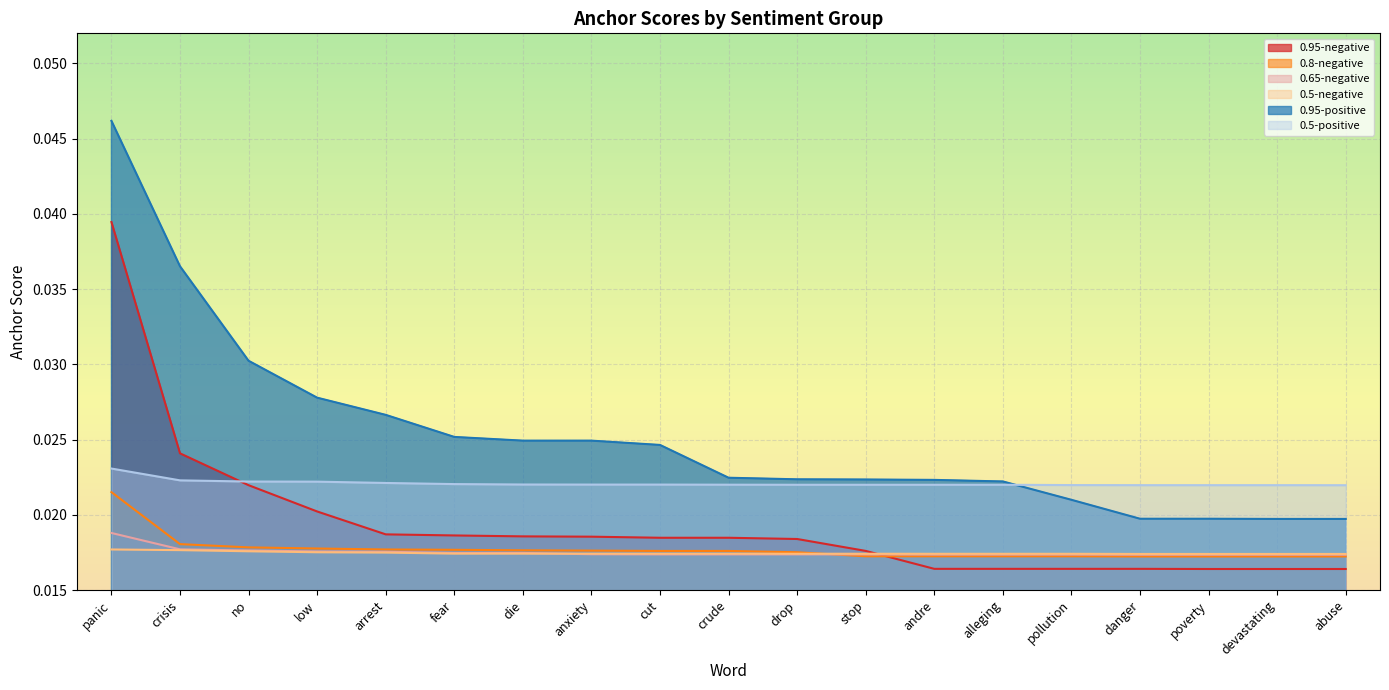

Which series changed the most between drop and andre?

0.95-negative